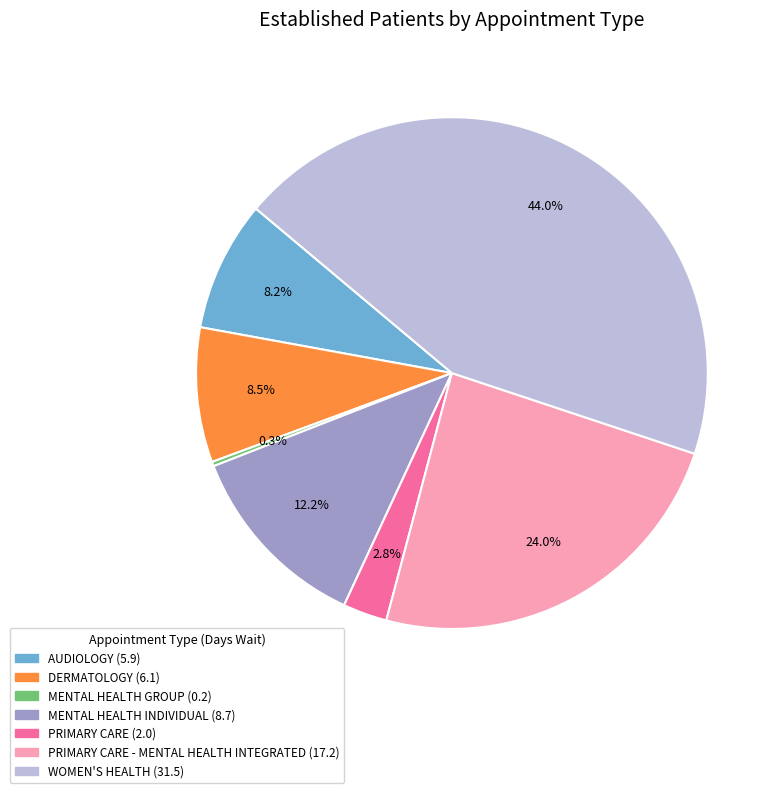

To the nearest percent, what is the difference between the largest and smallest slice percentages?

44%